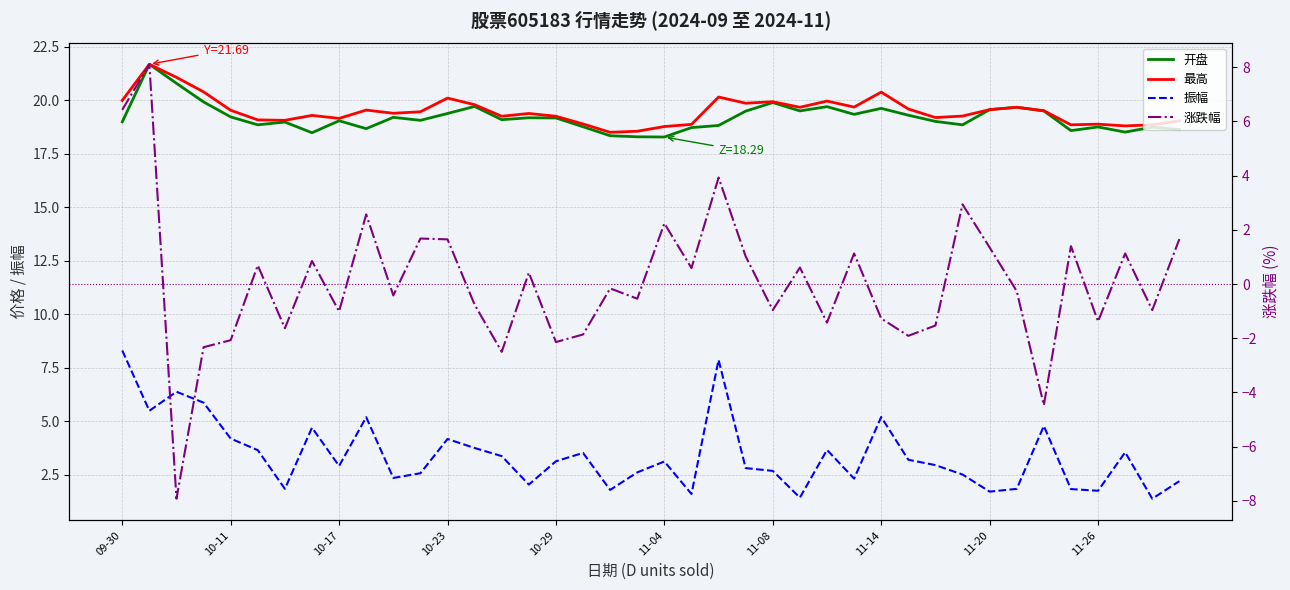

What is the lowest value of the 涨跌幅 series?

-7.9